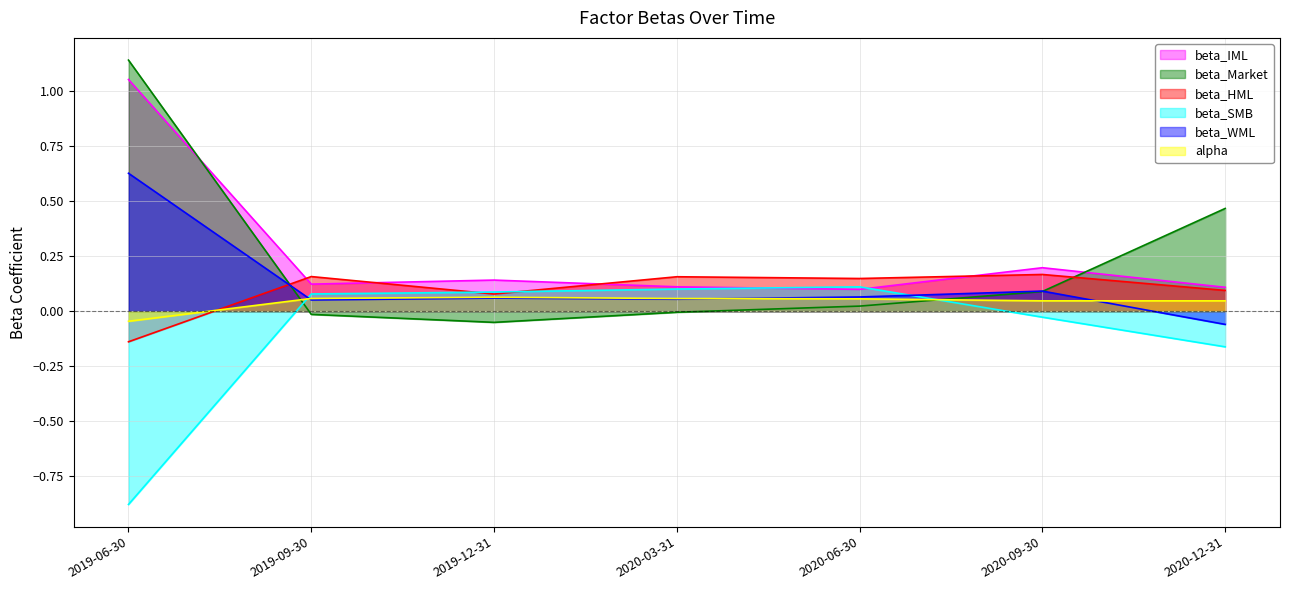

In beta_Market, how many points are lower than both neighbors (excluding endpoints)?

1